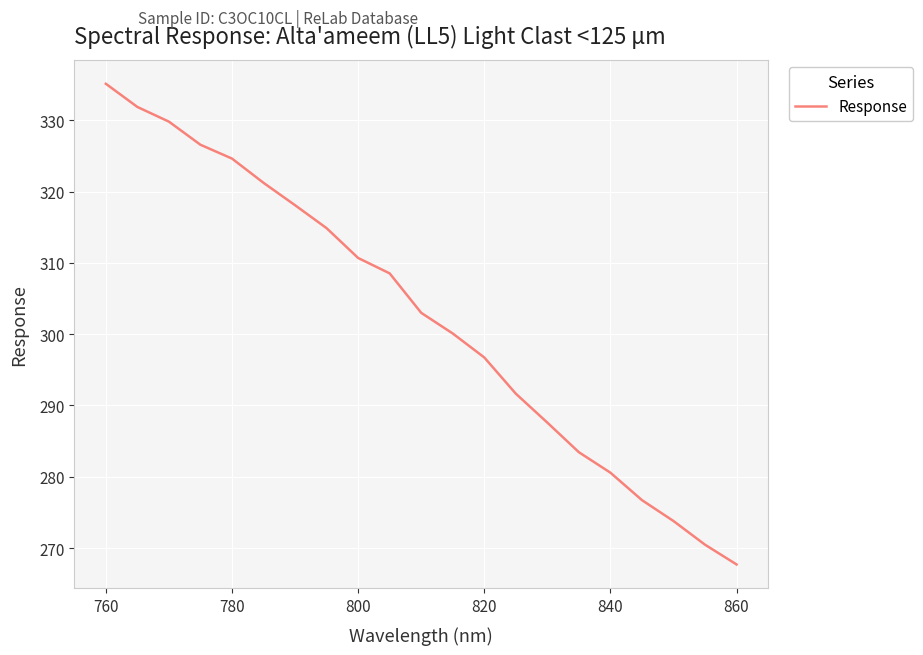

What is the difference between the second highest and second lowest values?

61.4